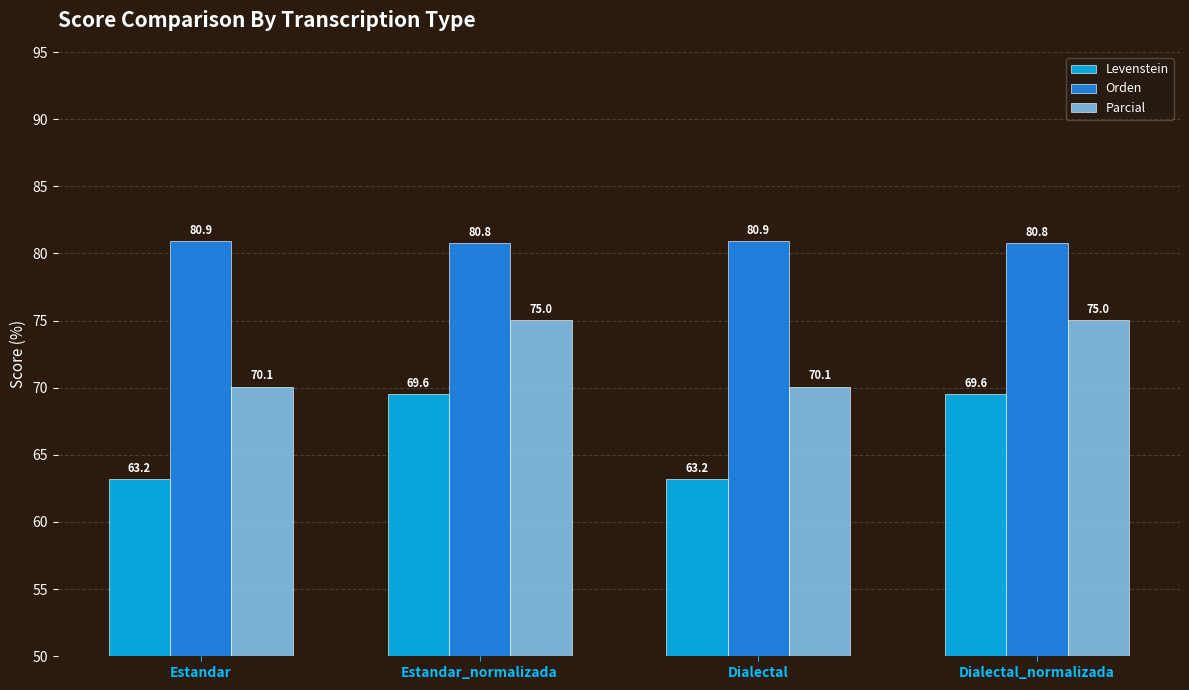

How many groups of bars are there?

4